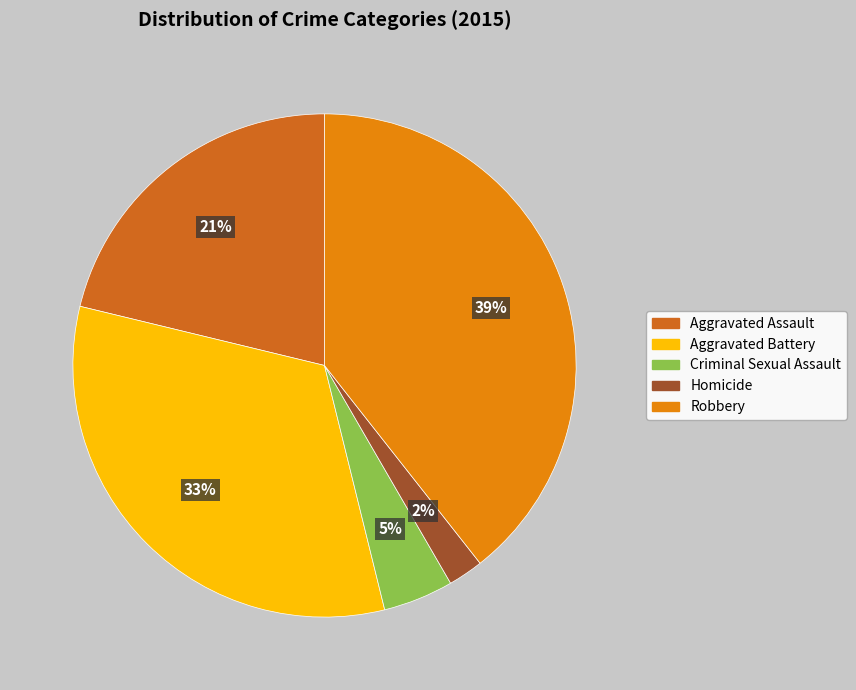

Does Robbery account for over 50% of the chart?

No